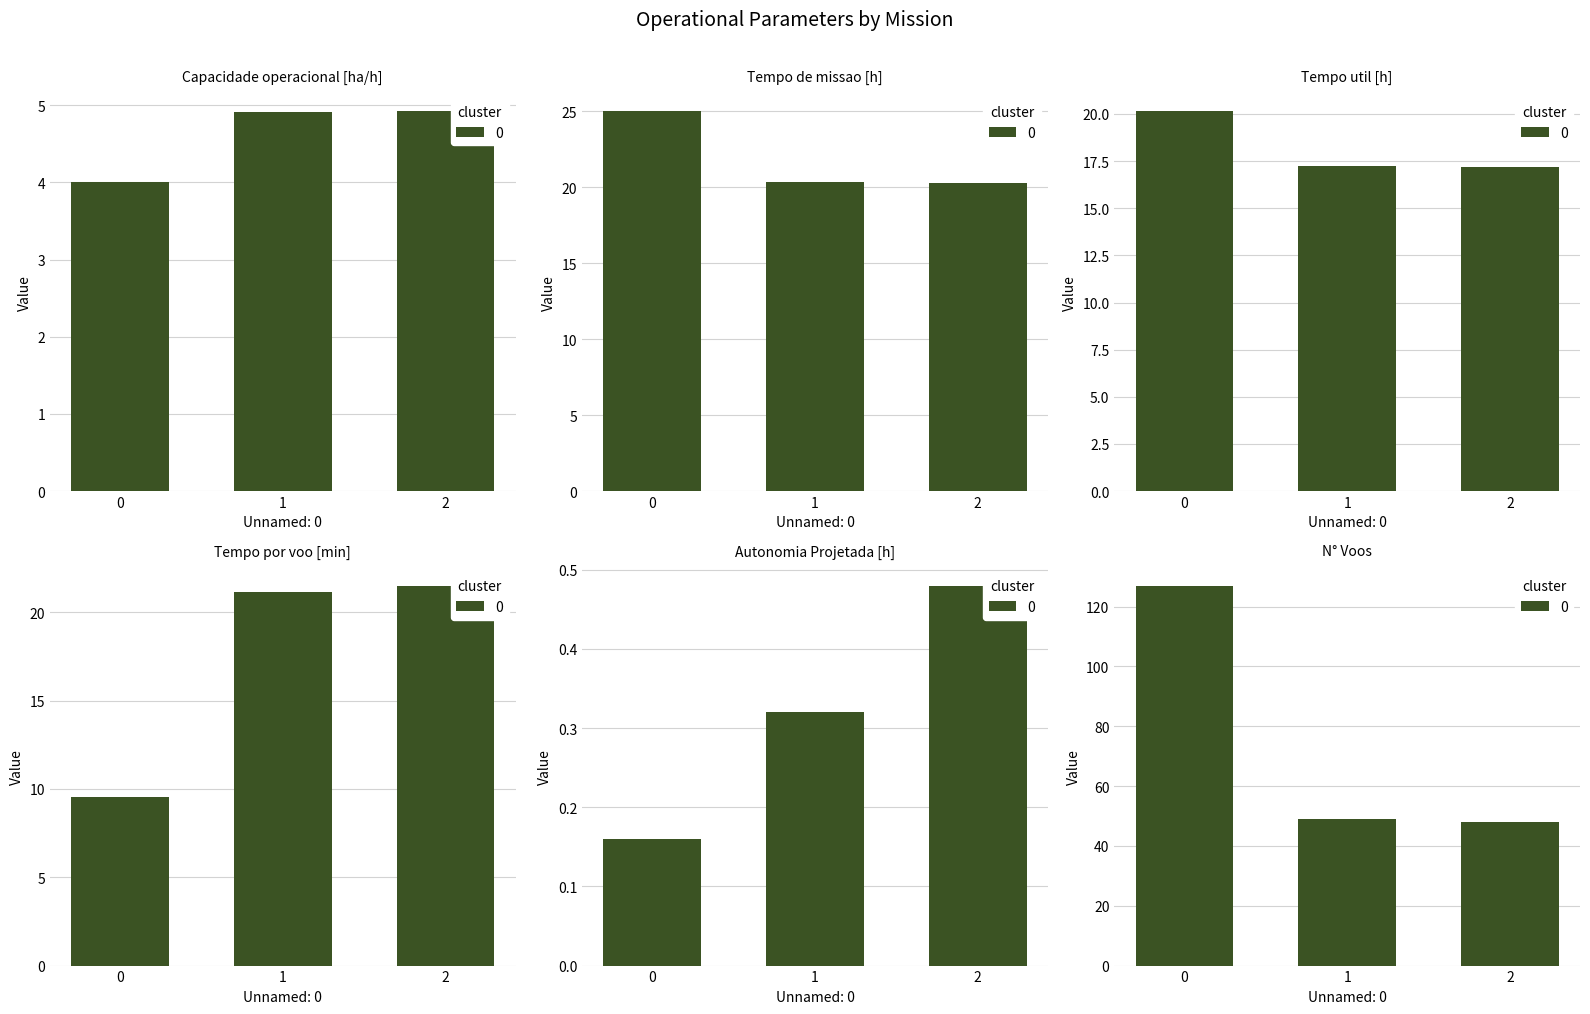

At how many categories does at least one series exceed 126?

1